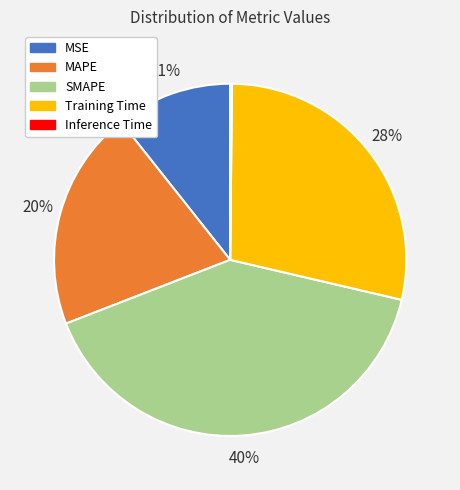

Combined, do SMAPE and MSE account for over 50%?

Yes